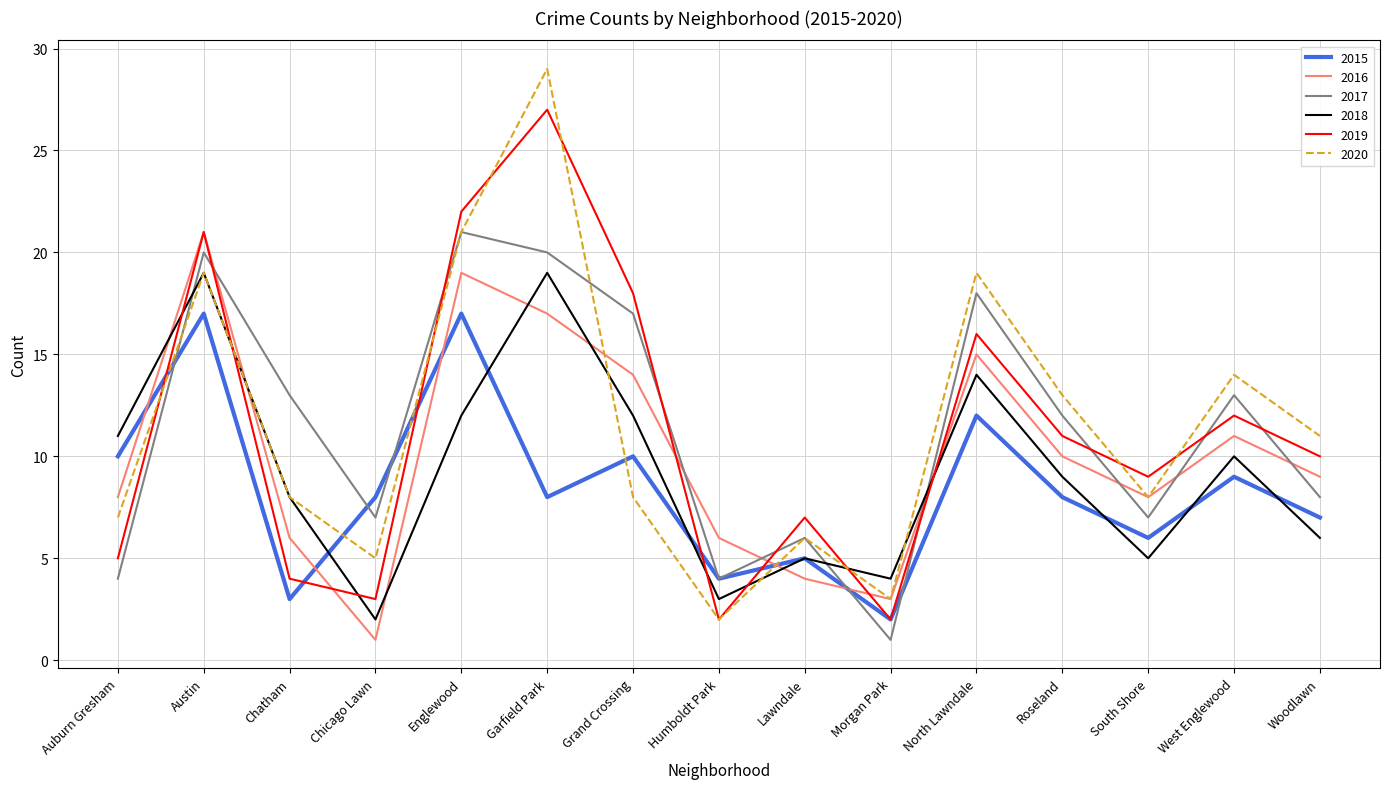

Which label corresponds to the largest value in the chart?

Garfield Park